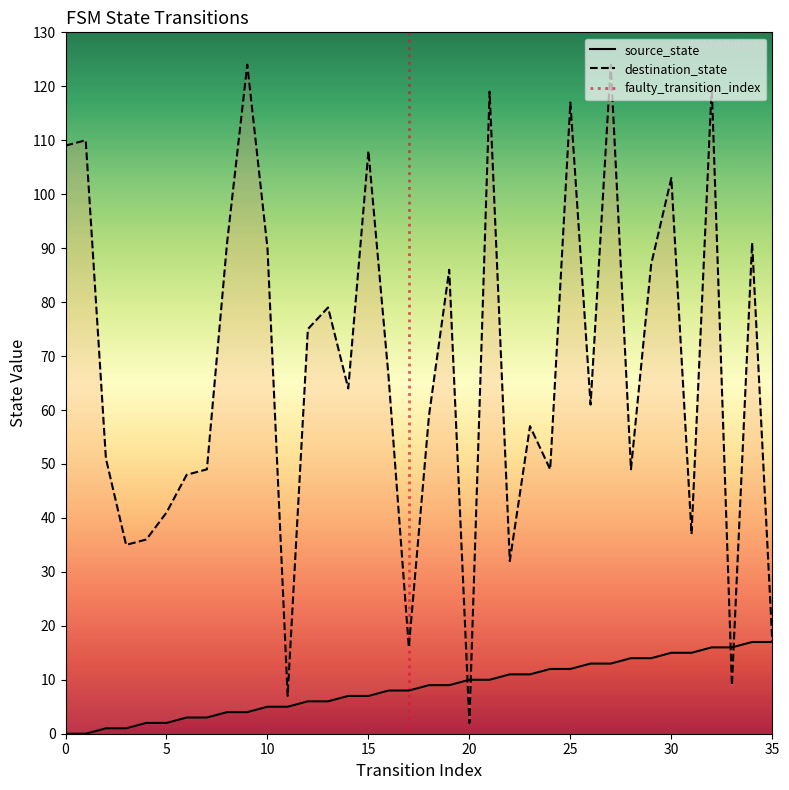

What is the greatest value displayed?

124